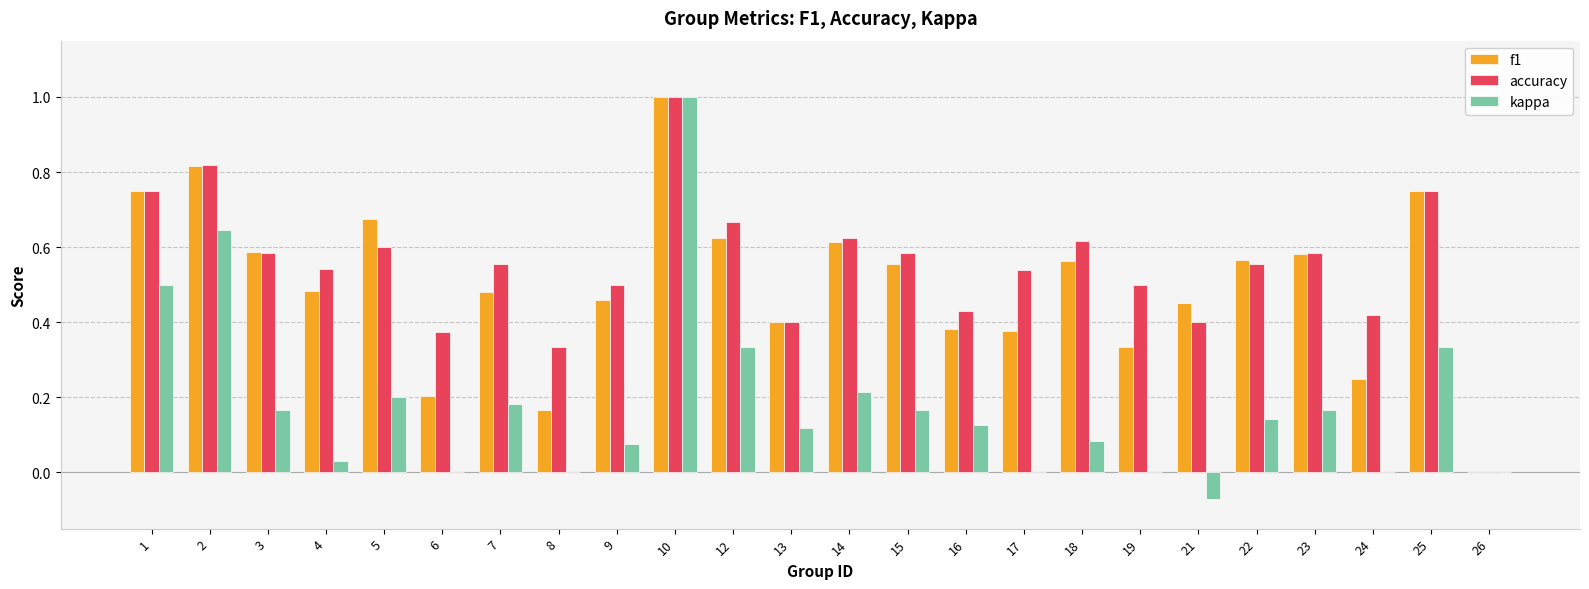

Which series has the widest spread of values?

kappa